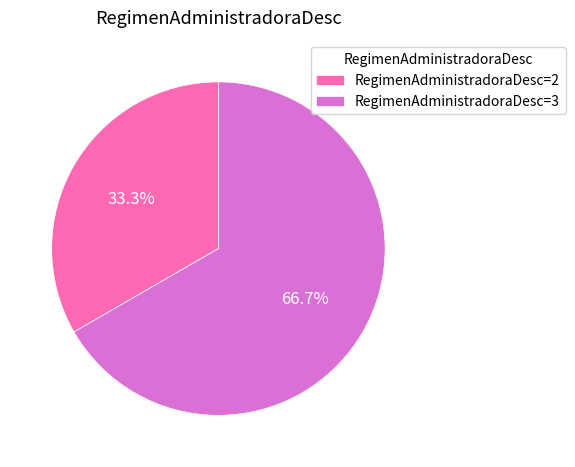

Which has a higher value, RegimenAdministradoraDesc=2 or RegimenAdministradoraDesc=3?

RegimenAdministradoraDesc=3